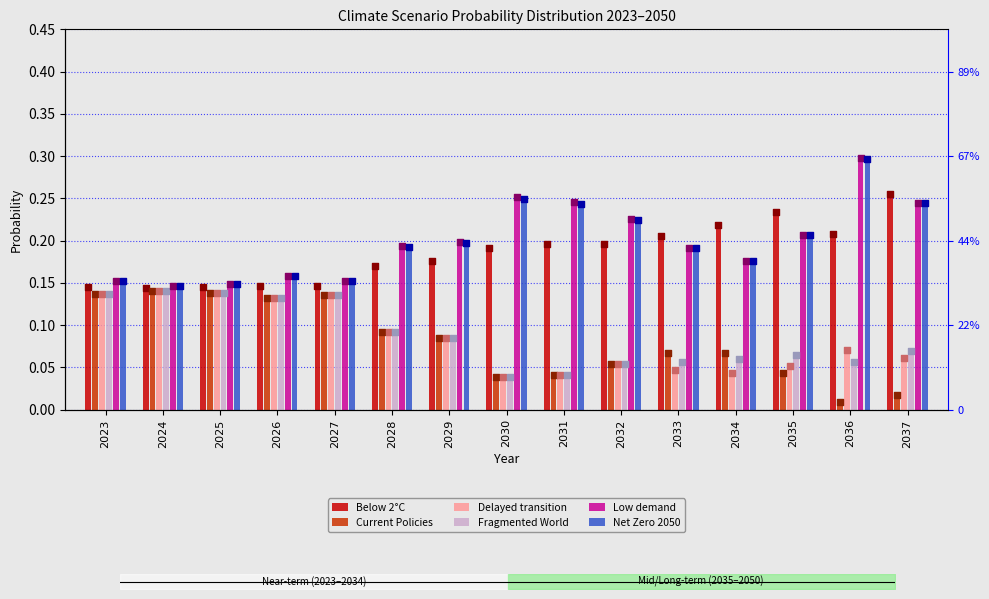

What are all the series names shown in the legend?

Below 2°C, Current Policies, Delayed transition, Fragmented World, Low demand, Net Zero 2050